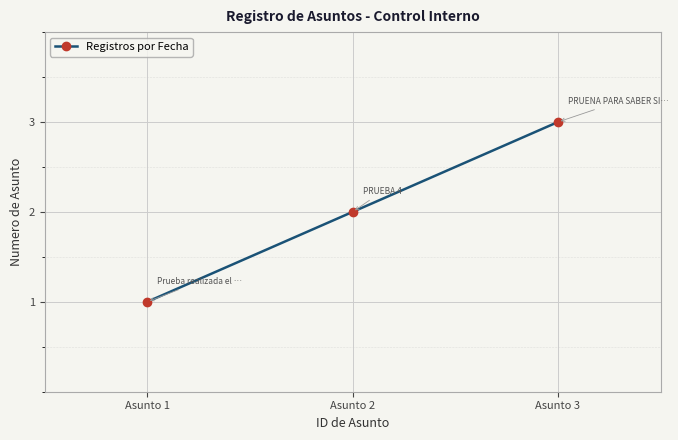

What is the difference between the maximum and minimum values?

2